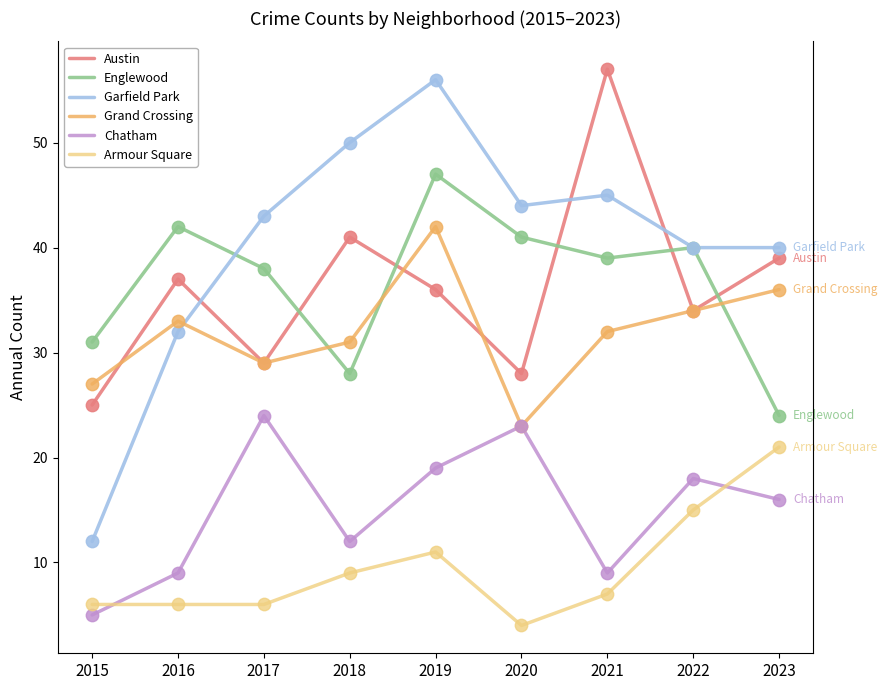

Which series has the largest Y range (max minus min)?

Garfield Park